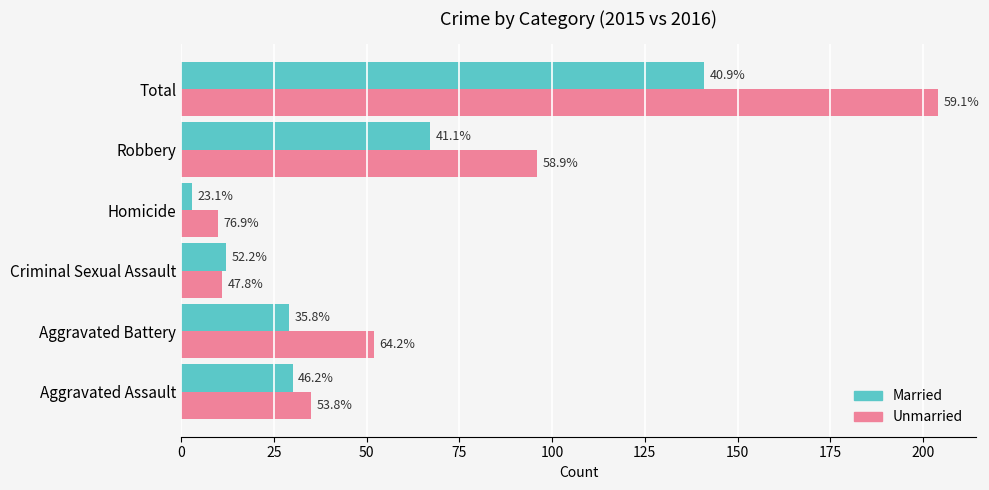

What is the maximum value for Unmarried?

204